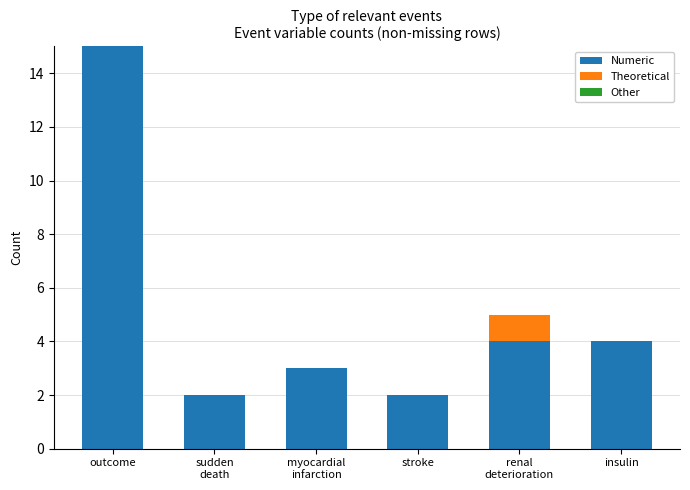

At which category is the sum across all series the highest?

outcome